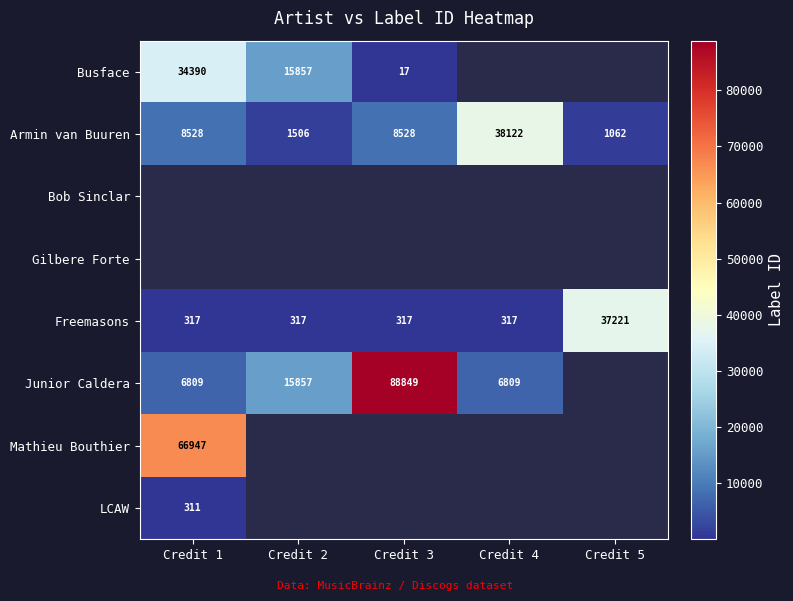

What is the average value of the Armin van Buuren series?

11549